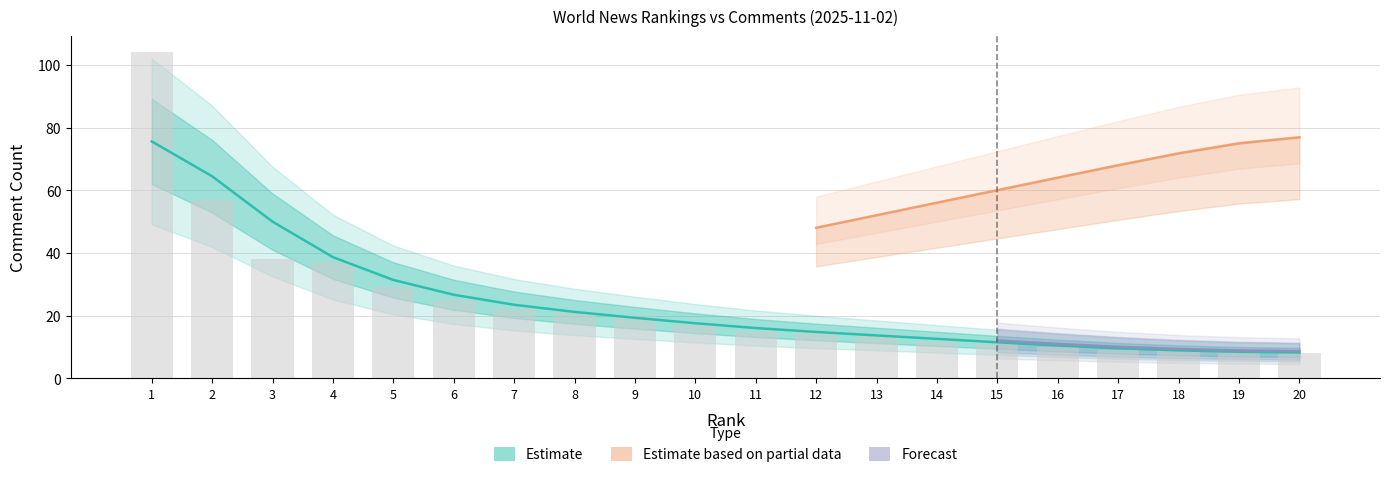

What value does the data have at 2, to the nearest 10?

60